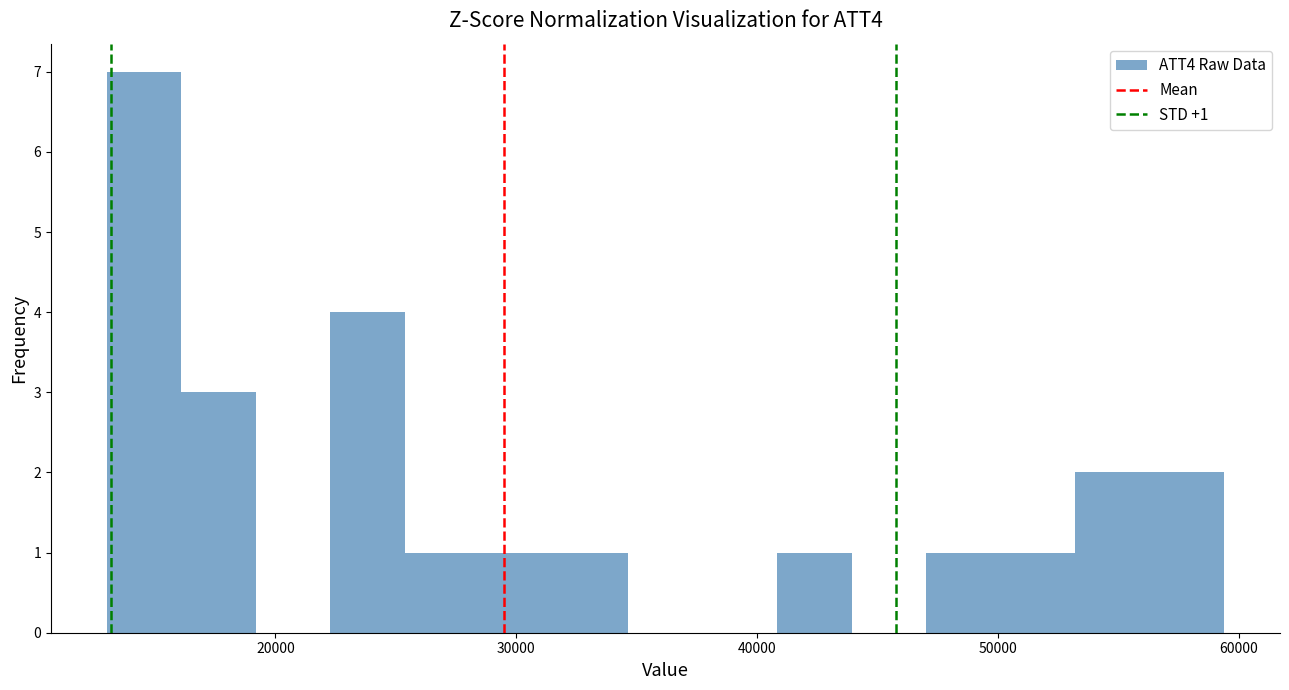

Read against the x-axis, roughly where is the centre of the tallest bar?

15000